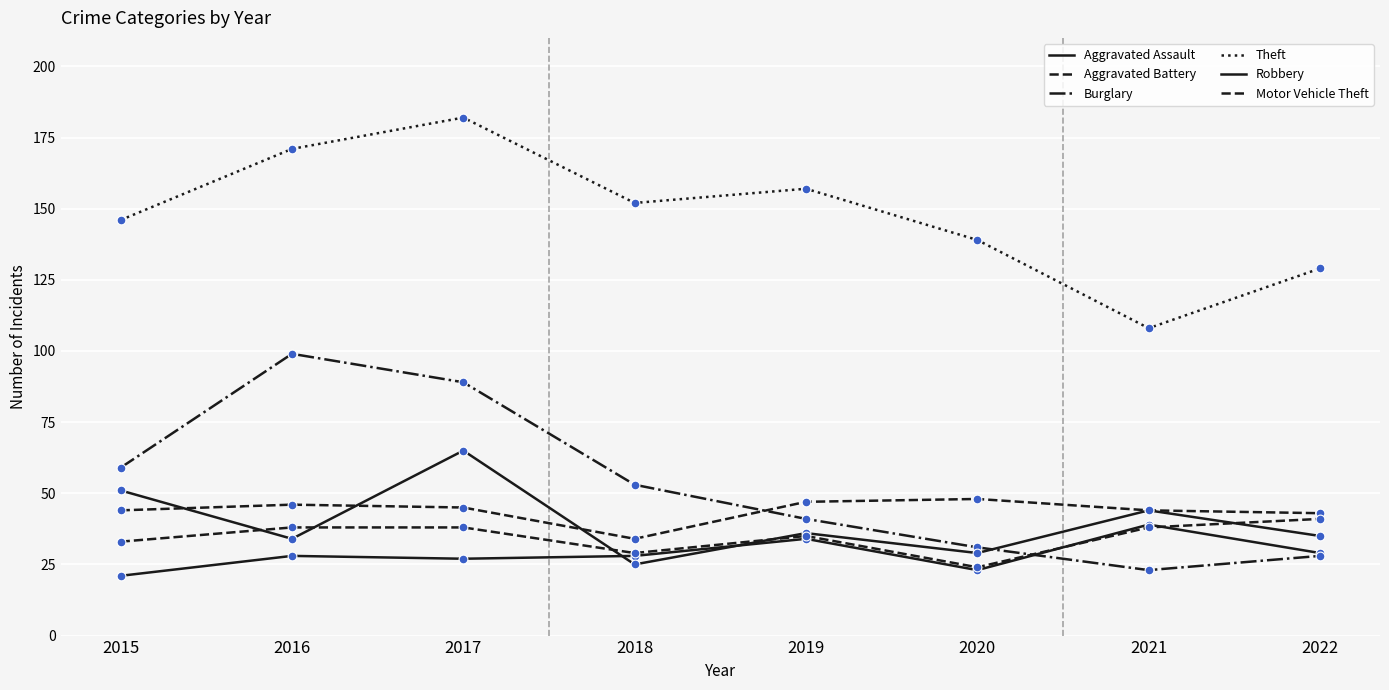

What is the total value across all series at 2016?

416